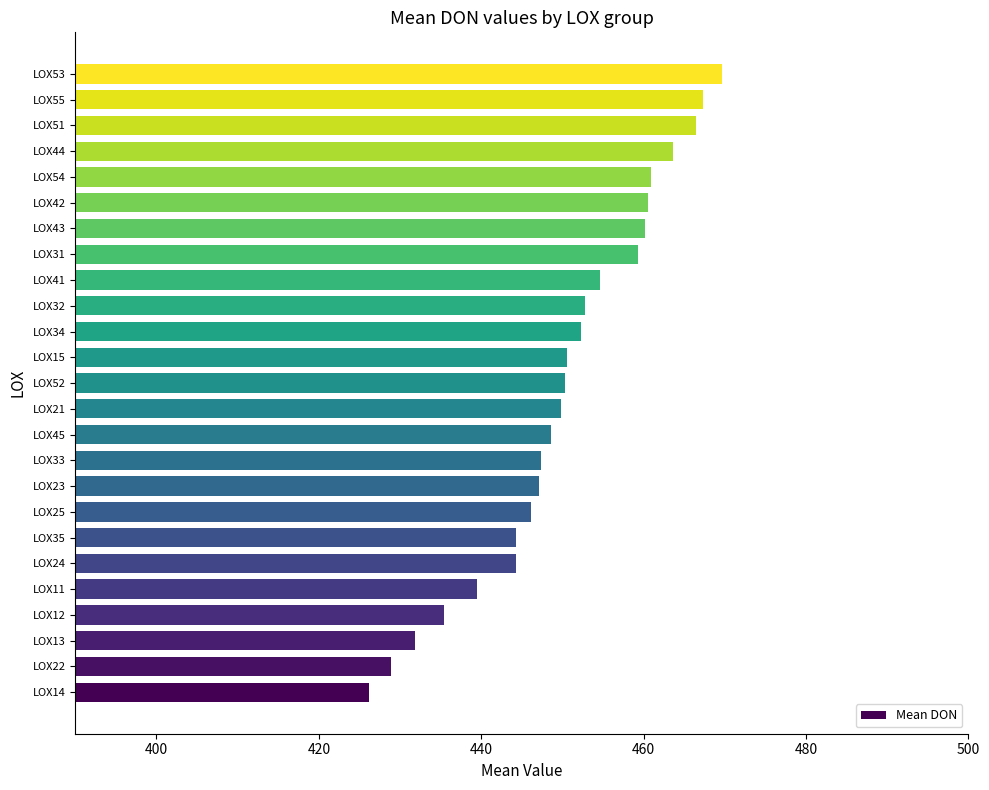

How many bars are there in total?

25